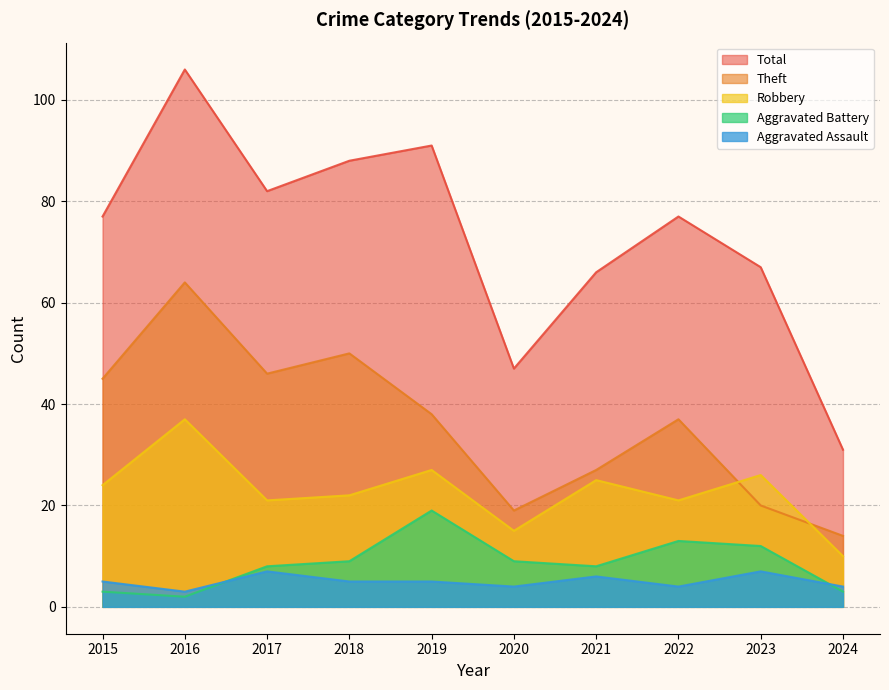

What is the highest value of the Aggravated Assault series?

7